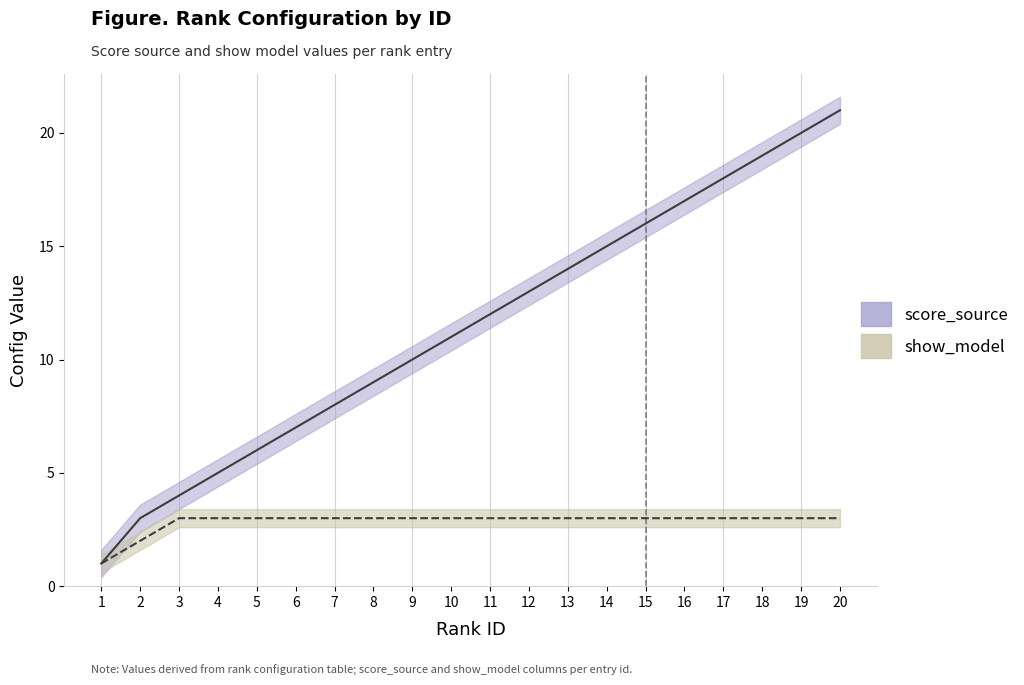

Reading left to right, transcribe all the data shown in this chart.

score_source: 1=1	2=3	3=4	4=5	5=6	6=7	7=8	8=9	9=10	10=11	11=12	12=13	13=14	14=15	15=16	16=17	17=18	18=19	19=20	20=21
show_model: 1=1	2=2	3=3	4=3	5=3	6=3	7=3	8=3	9=3	10=3	11=3	12=3	13=3	14=3	15=3	16=3	17=3	18=3	19=3	20=3